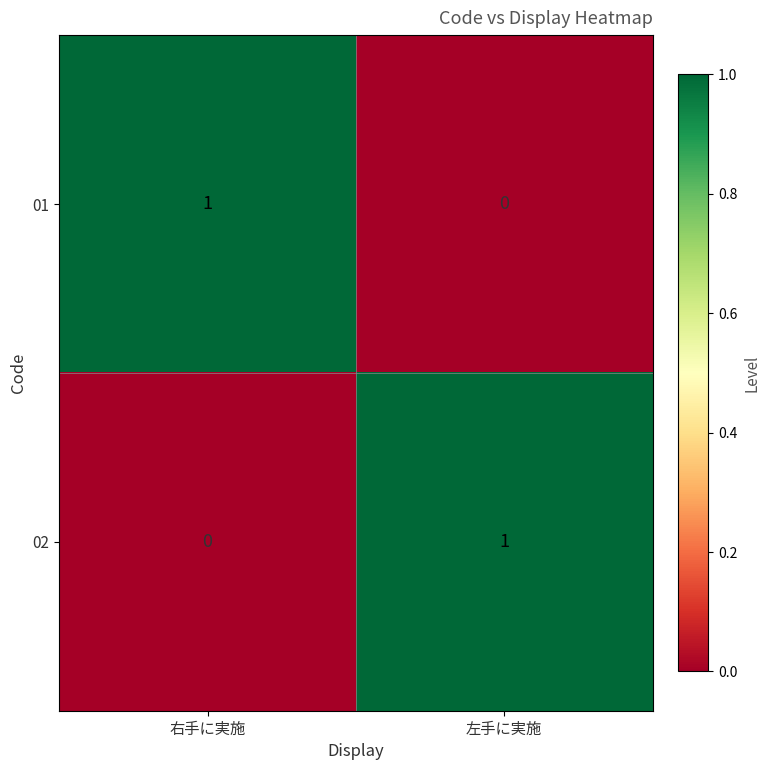

Which category has the highest value in the 01 series?

右手に実施